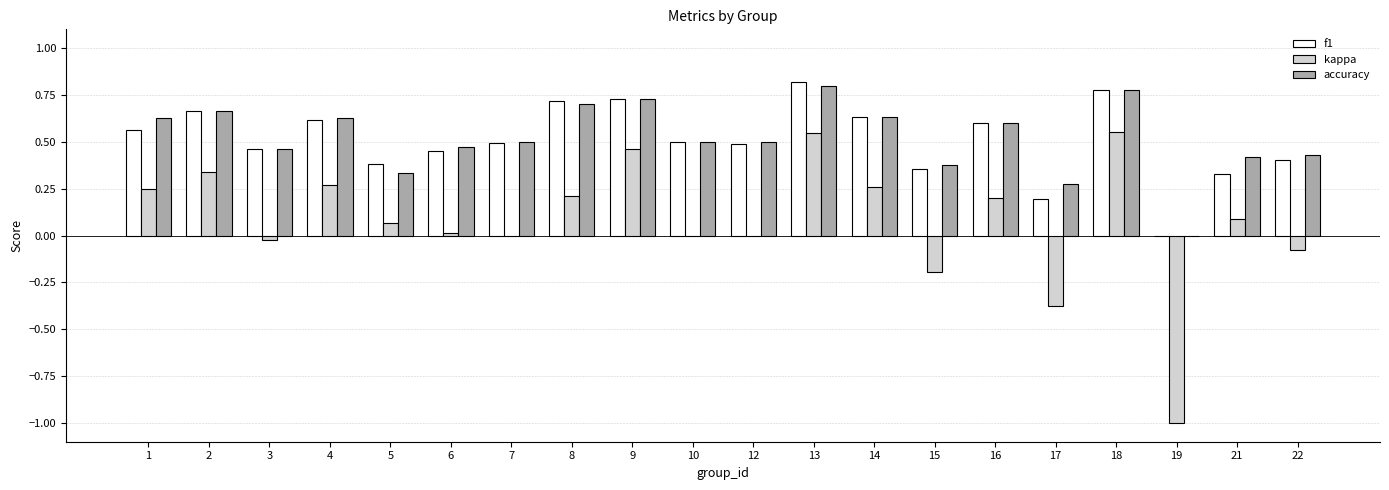

The value of accuracy at 7 is 0.5. True or false?

True